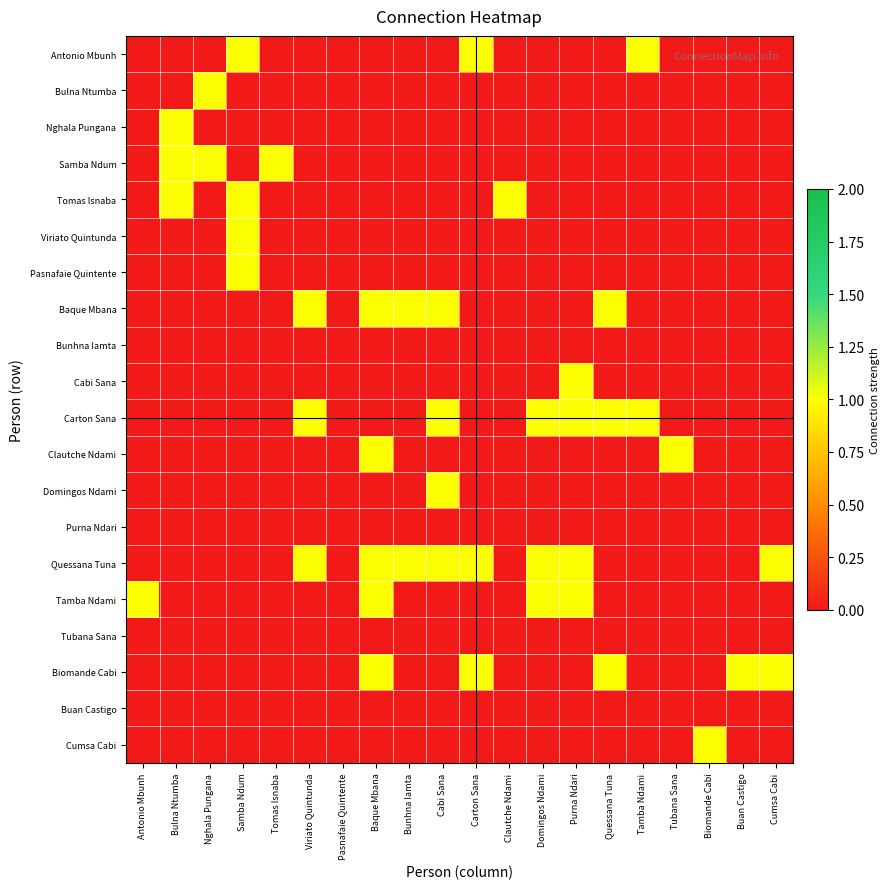

At how many categories does at least one series exceed 0?

19